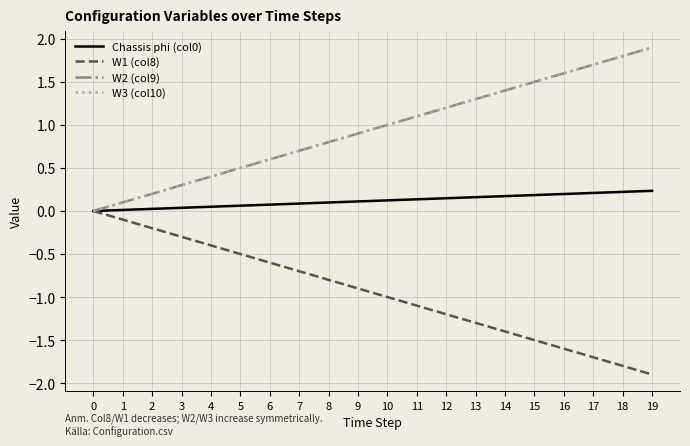

Does the chart display data point markers on the line(s)?

No